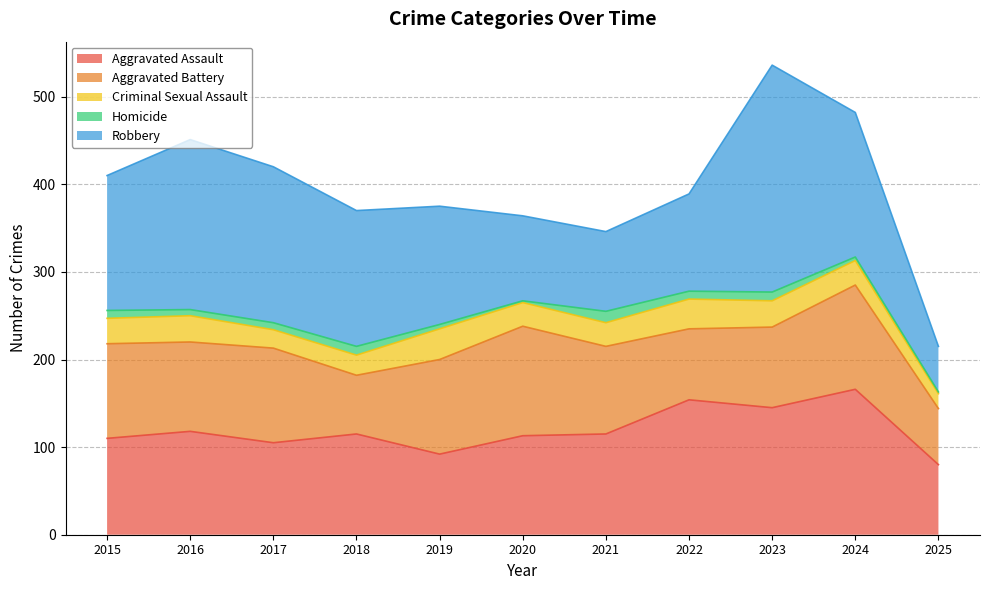

Reading right to left, list all the values displayed in this chart.

Aggravated Assault: 80	166	145	154	115	113	92	115	105	118	110
Aggravated Battery: 64	119	92	81	100	125	108	67	108	102	108
Criminal Sexual Assault: 17	28	30	34	27	27	35	23	21	30	29
Homicide: 2	4	10	9	13	2	5	10	8	7	9
Robbery: 52	165	259	111	91	97	135	155	178	194	154